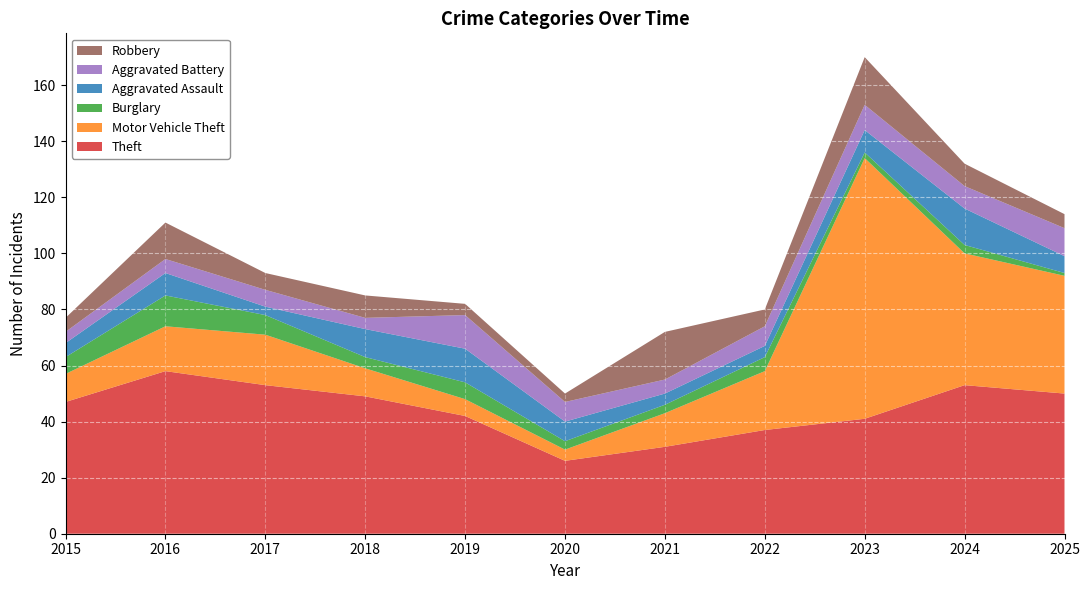

Reading right to left, list all the values displayed in this chart.

Theft: 50	53	41	37	31	26	42	49	53	58	47
Motor Vehicle Theft: 42	47	93	21	12	4	6	10	18	16	10
Burglary: 1	3	2	5	3	3	6	4	7	11	6
Aggravated Assault: 6	13	8	4	4	7	12	10	3	8	5
Aggravated Battery: 10	8	9	7	5	7	12	4	6	5	4
Robbery: 5	8	17	6	17	3	4	8	6	13	5